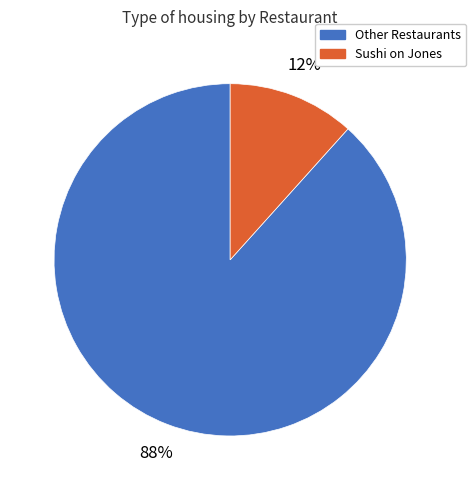

To the nearest percent, what percentage of the pie is Other Restaurants?

88%